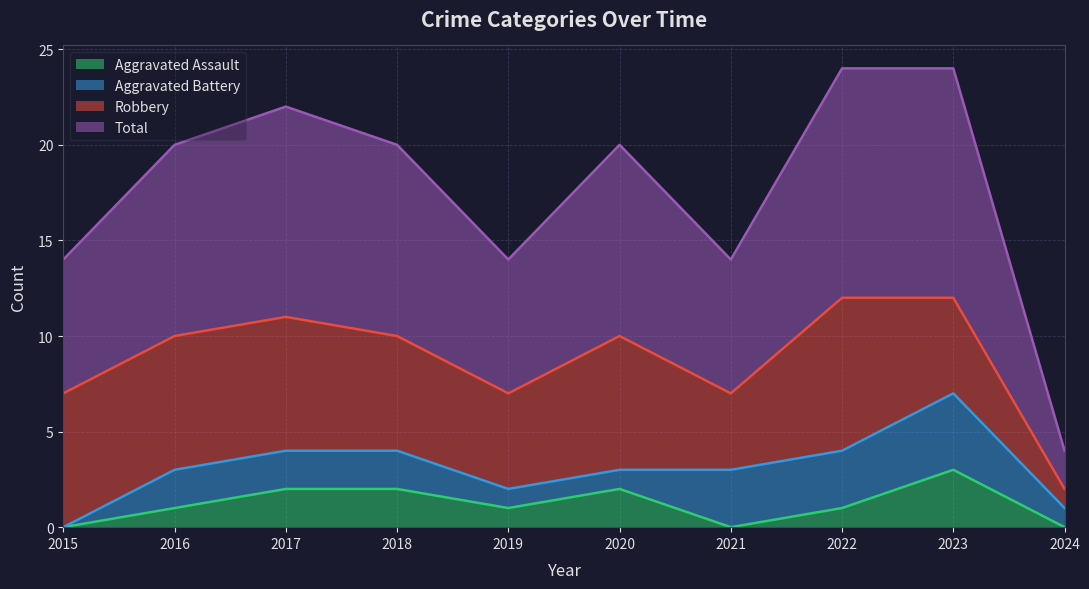

How many interior local valleys does the Total series have?

2